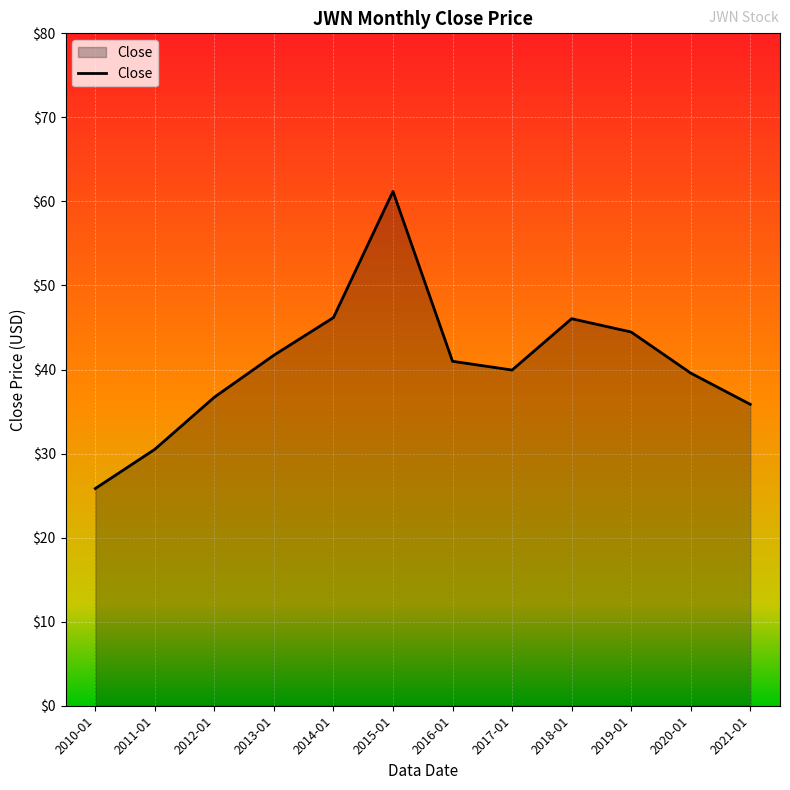

How many lines are shown in the chart?

1